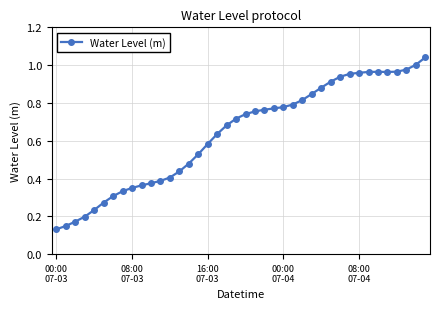

What is the minimum value shown in the chart?

0.1